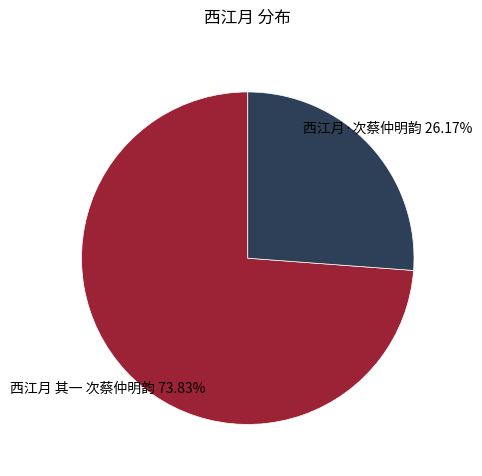

Which slice is the largest?

西江月 其一 次蔡仲明韵